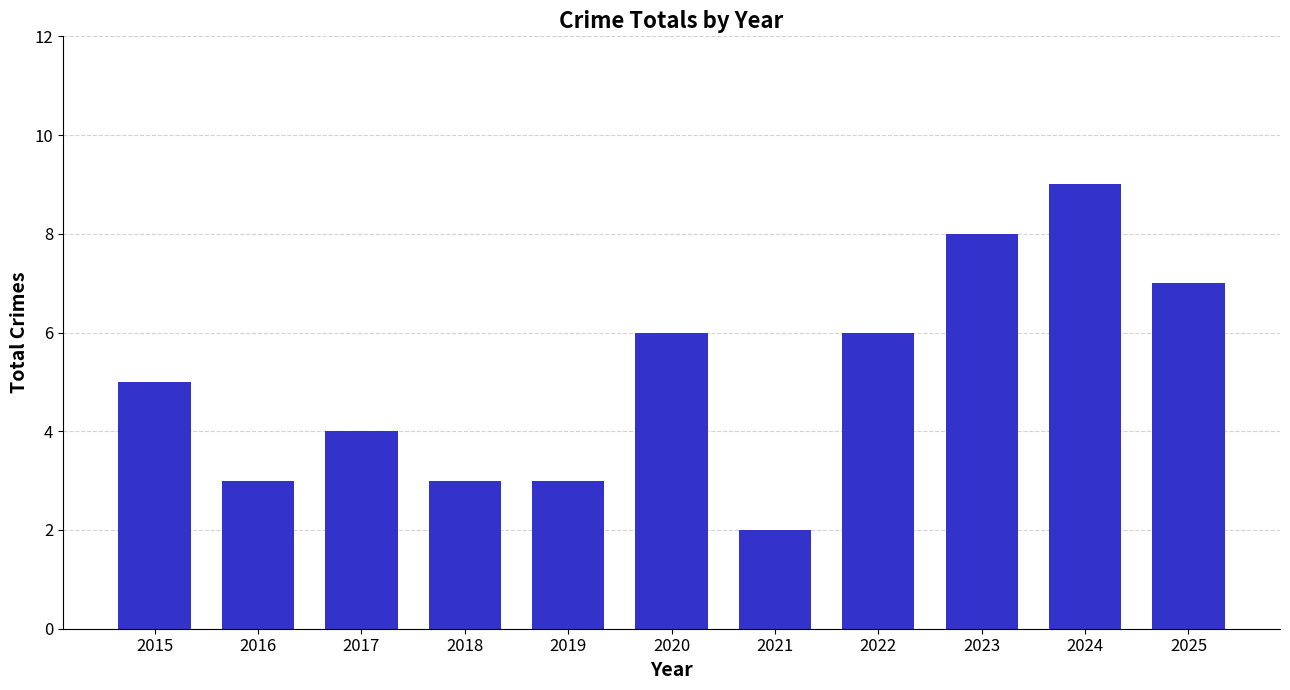

Which label corresponds to the largest value in the chart?

2024